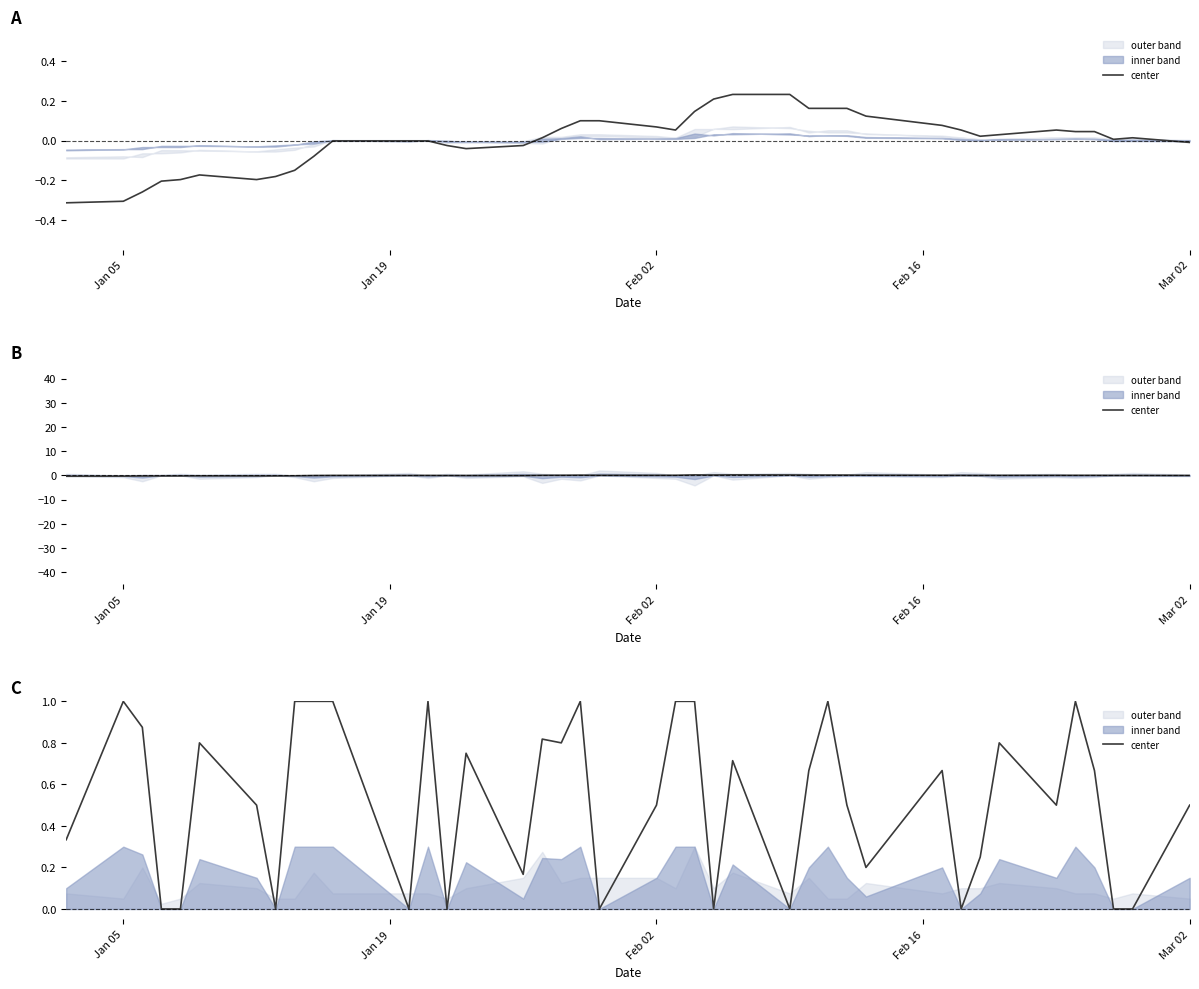

How many categories are shown in the chart?

40